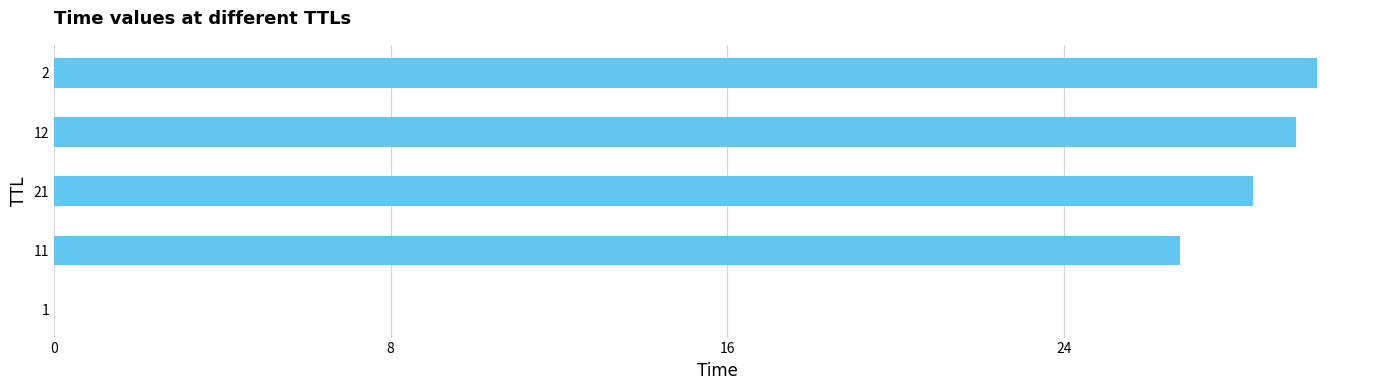

What is the average value?

23.0